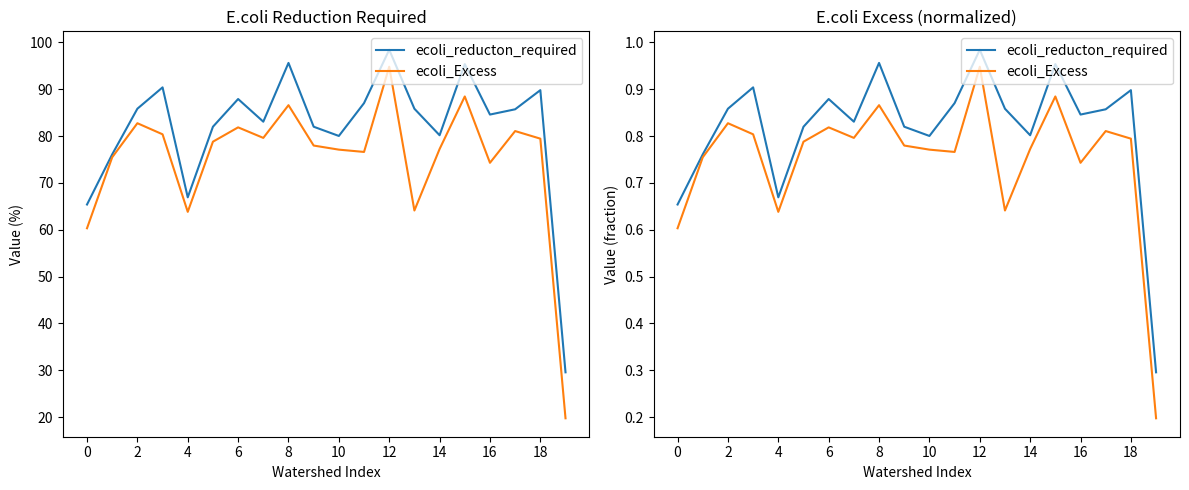

What is the label of the 14th point from the left?

13